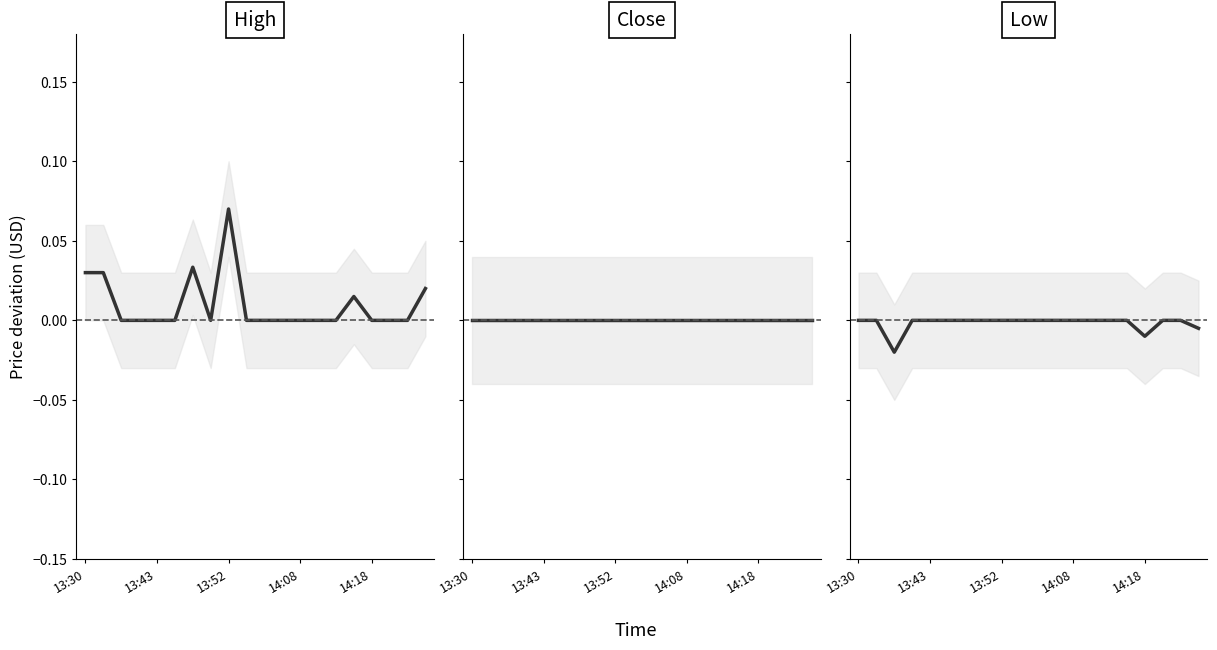

True or false: Close center and Low center intersect in this chart.

False